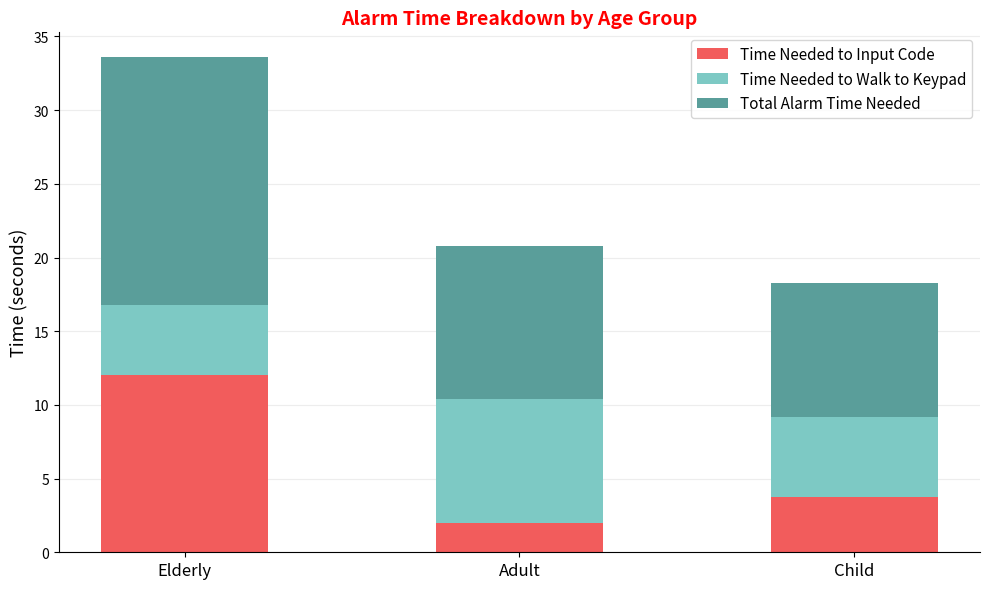

What is the minimum value for Time Needed to Input Code?

2.0